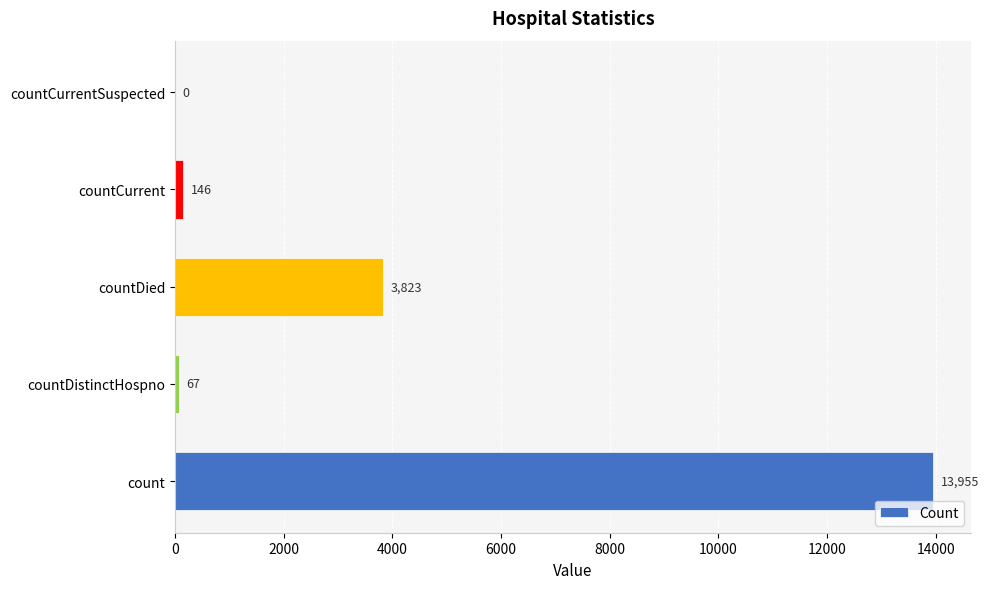

What is the sum of the values at countDistinctHospno and countCurrent?

213